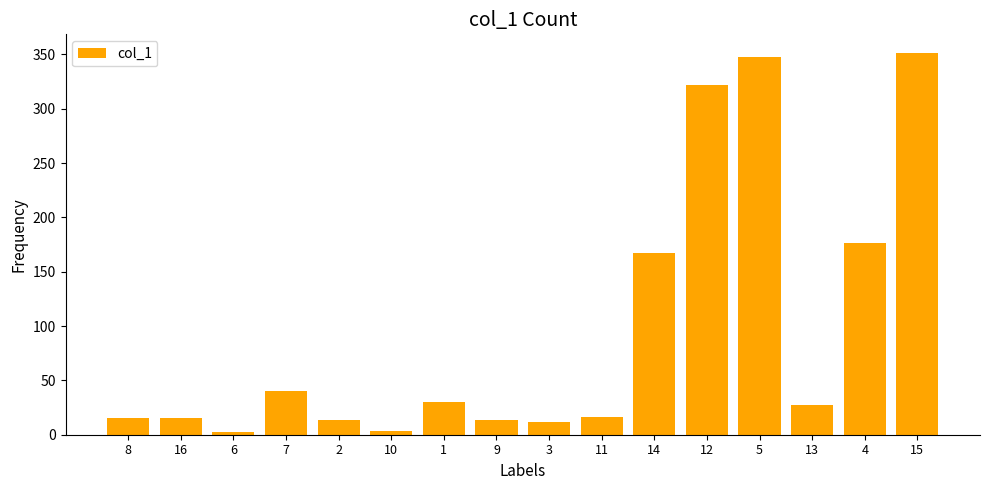

At which label is the value closest to 176?

4